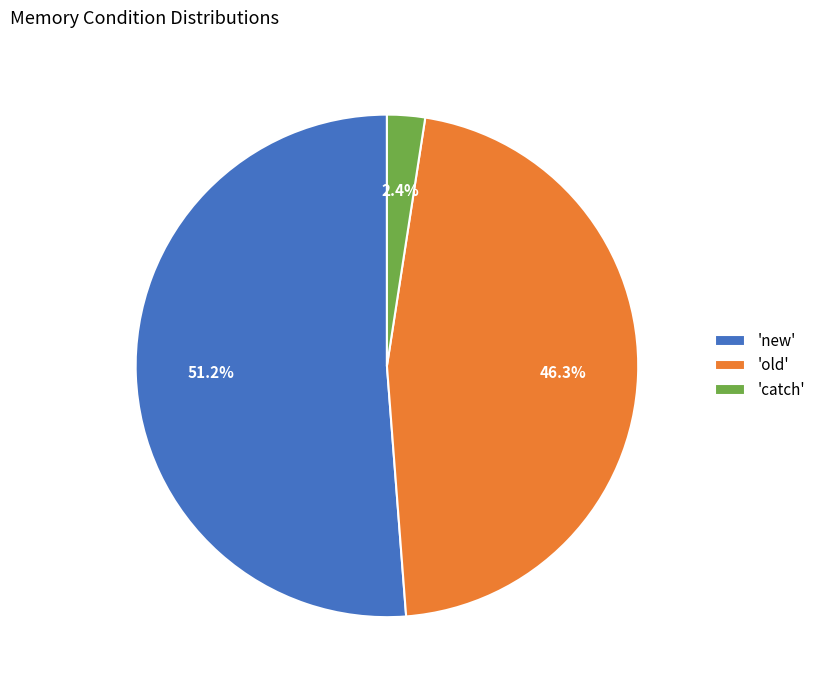

Which category accounts for the majority?

'new'